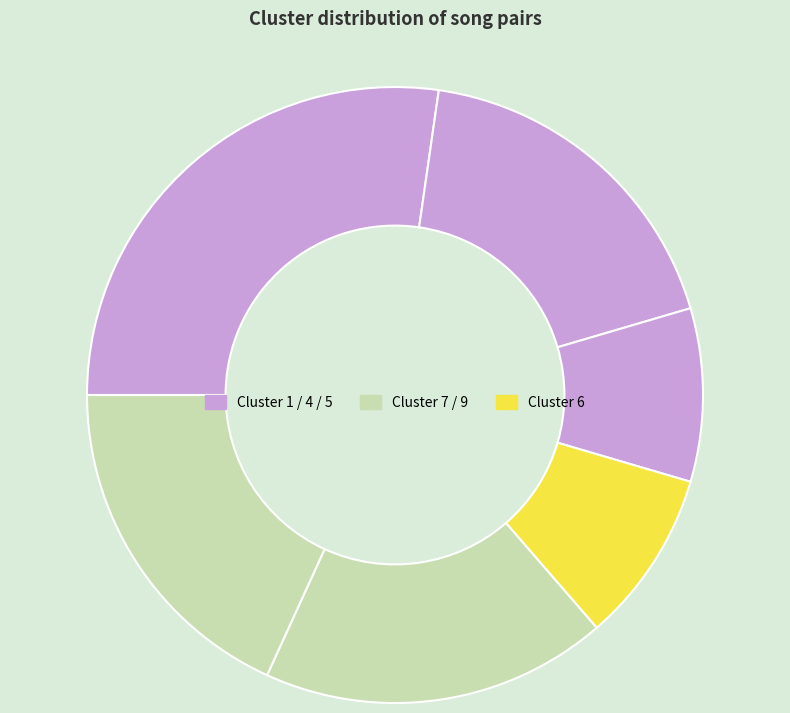

Count the number of slices in the pie.

6